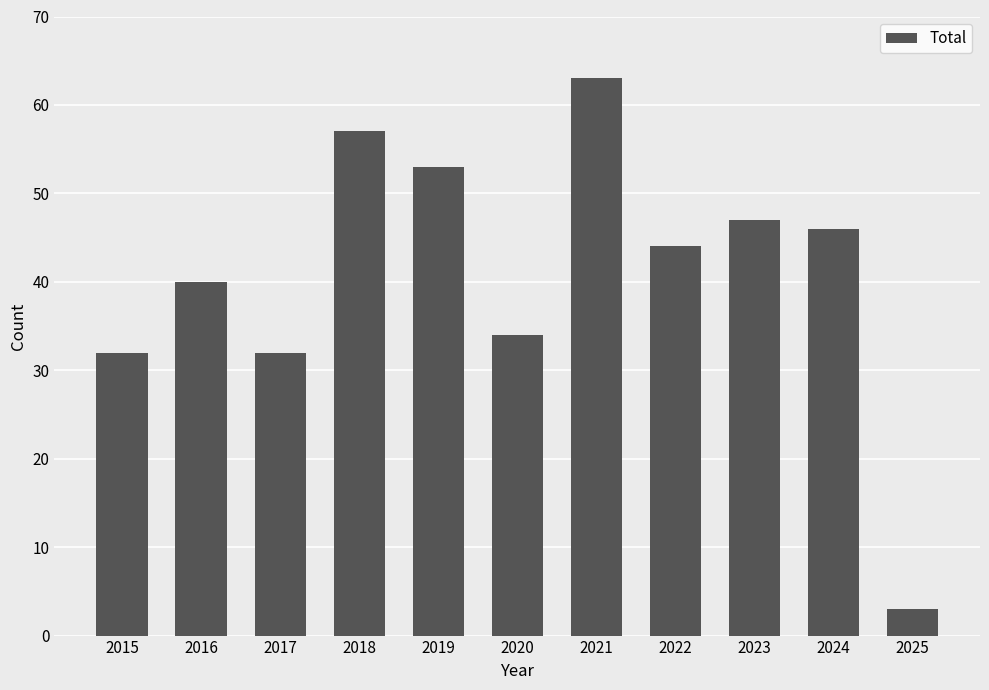

What is the difference between the maximum and minimum values?

60